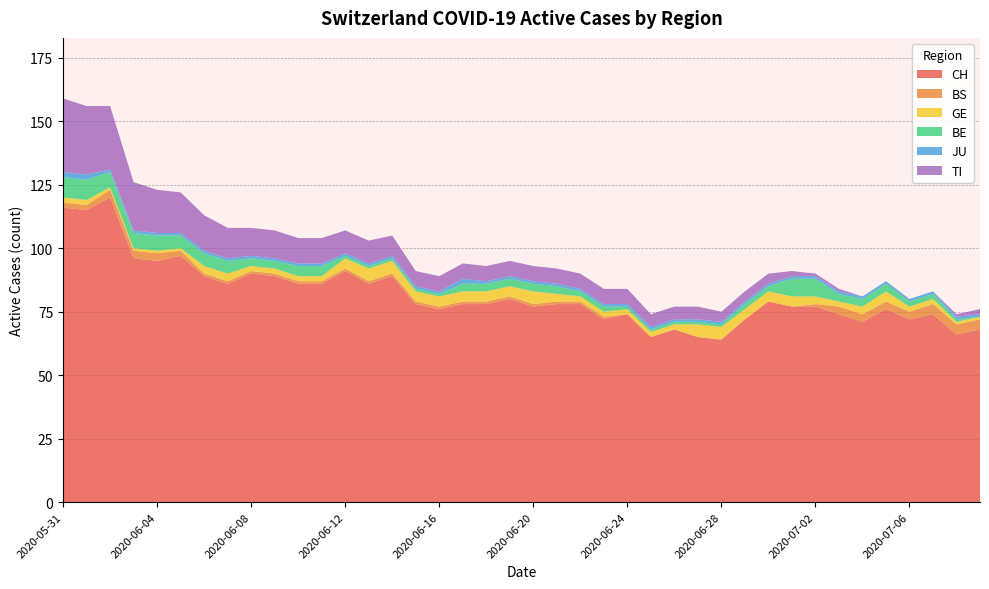

Reading left to right, transcribe all the data shown in this chart.

CH: 116	115	120	96	95	97	89	86	90	89	86	86	91	86	89	78	76	78	78	80	77	78	78	72	74	65	68	65	64	72	79	77	77	74	71	76	72	74	66	68
BS: 2	2	3	3	3	2	1	1	1	1	1	1	1	1	1	1	1	1	1	1	1	1	1	1	0	0	0	0	0	0	0	0	1	3	3	3	3	4	4	4
GE: 2	2	1	1	1	1	3	3	2	2	2	2	4	5	5	4	4	4	4	4	5	3	2	2	2	2	2	5	5	4	4	4	3	2	3	4	2	2	1	1
BE: 8	8	6	6	6	5	5	5	3	3	4	4	1	1	1	1	1	3	3	3	3	3	2	2	1	1	1	1	1	2	2	7	7	3	3	3	2	2	1	0
JU: 2	2	1	1	1	1	1	1	1	1	1	1	1	1	1	1	1	2	1	1	1	1	1	1	1	1	1	1	1	1	1	1	1	1	1	1	1	1	1	1
TI: 29	27	25	19	17	16	14	12	11	11	10	10	9	9	8	6	6	6	6	6	6	6	6	6	6	5	5	5	4	4	4	2	1	1	0	0	0	0	1	2